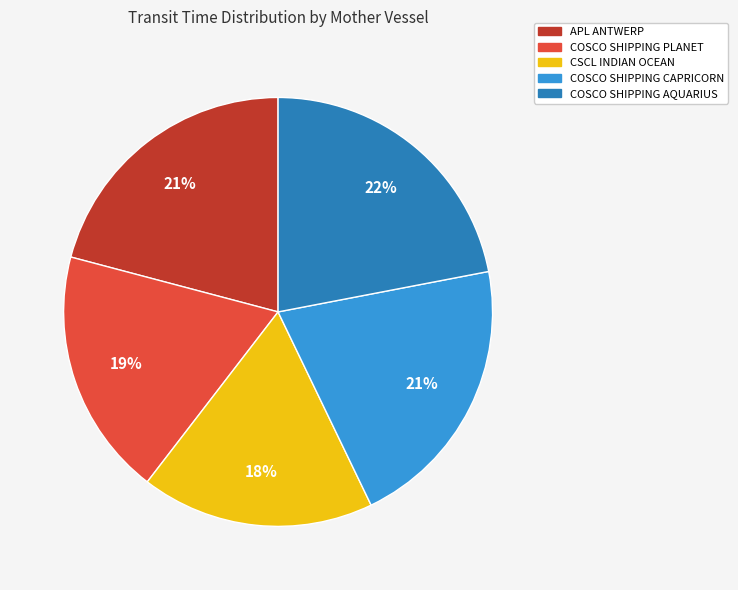

Is there a majority slice in this chart?

No